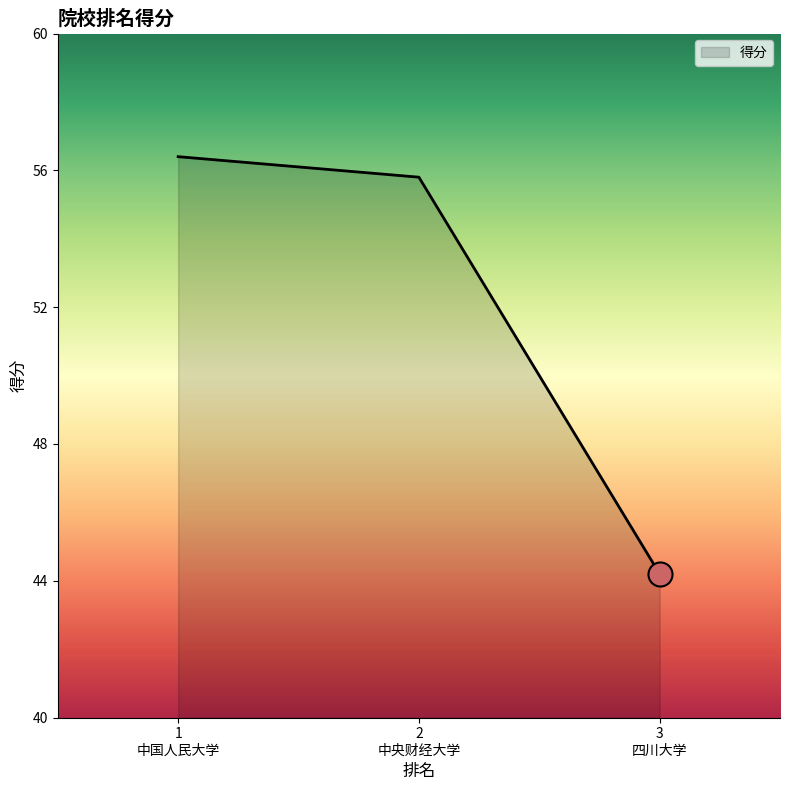

What is the sum of all values?

156.4